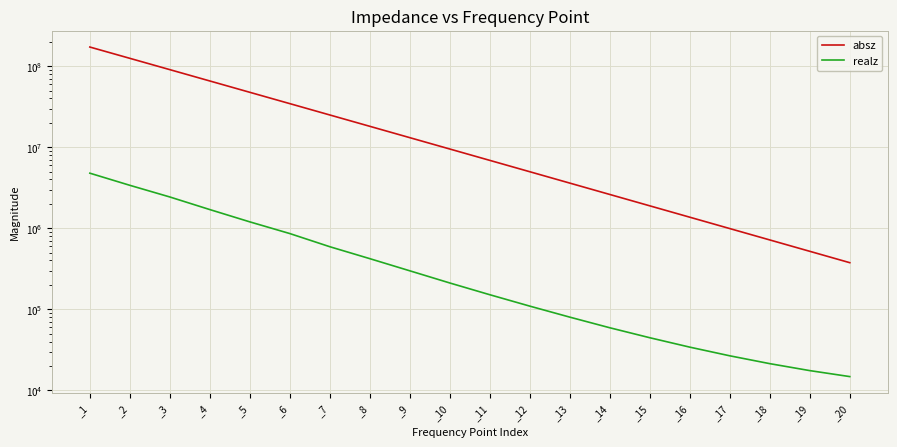

At how many categories does at least one series exceed 94596353?

2